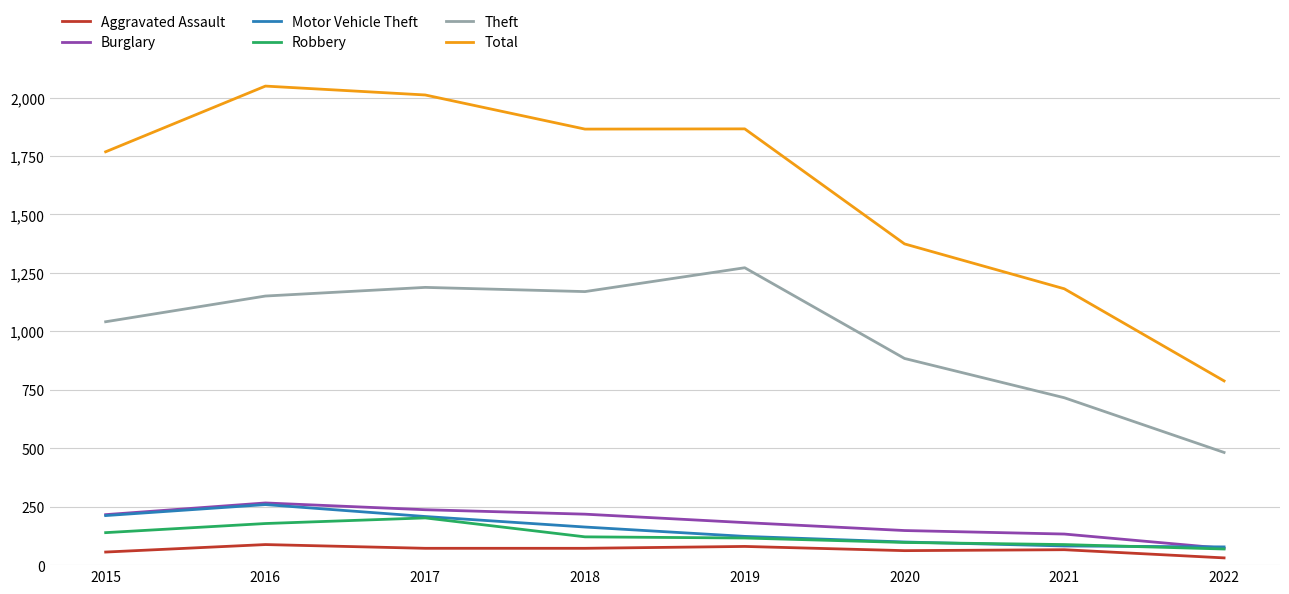

What is the greatest value displayed?

2049